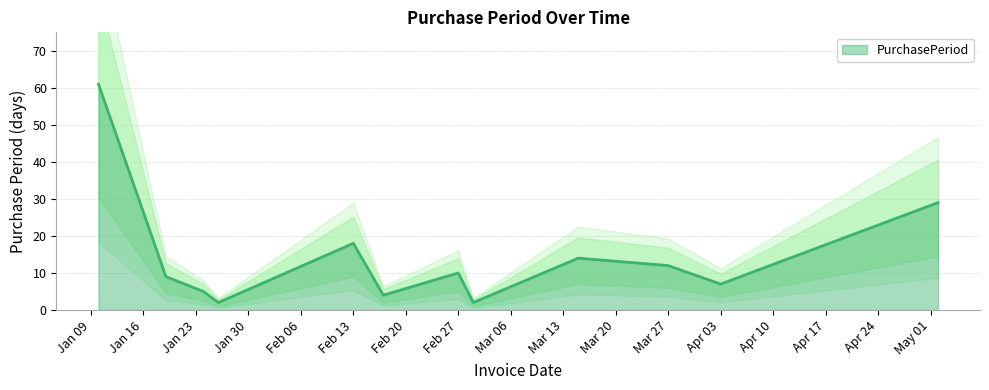

How many values exceed 10?

5